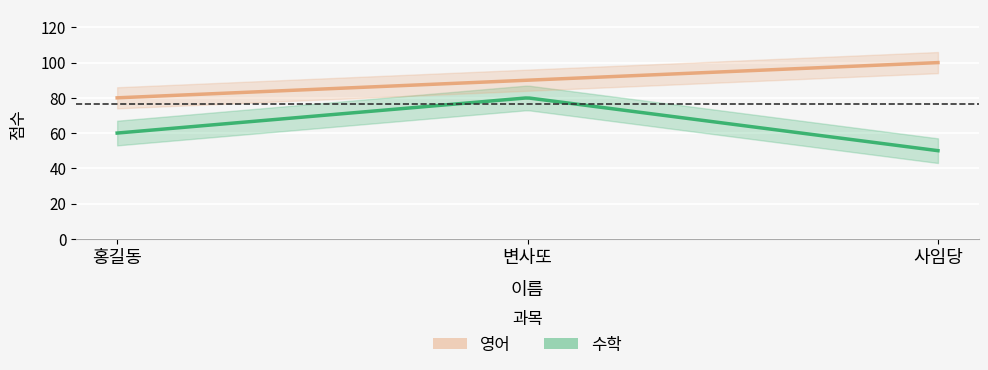

Rank the series at 사임당 from highest to lowest value.

영어, 수학